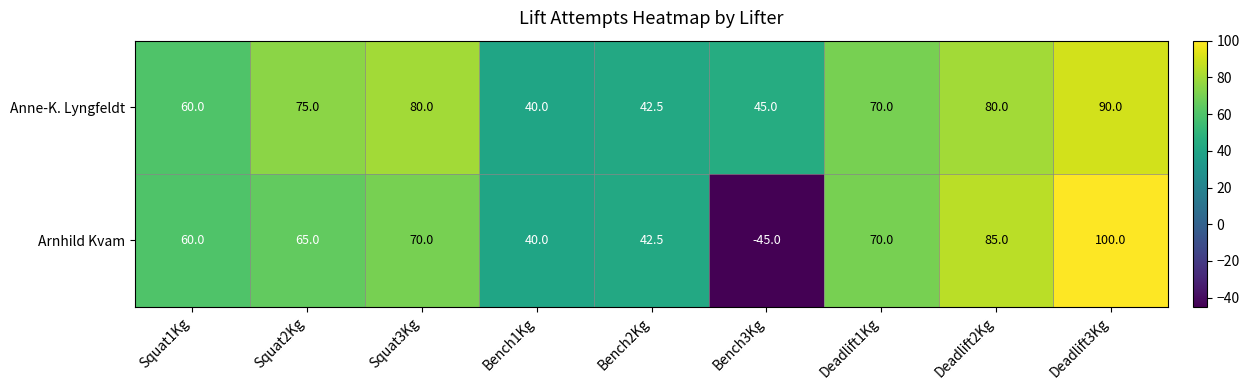

How many categories are shown in the chart?

9